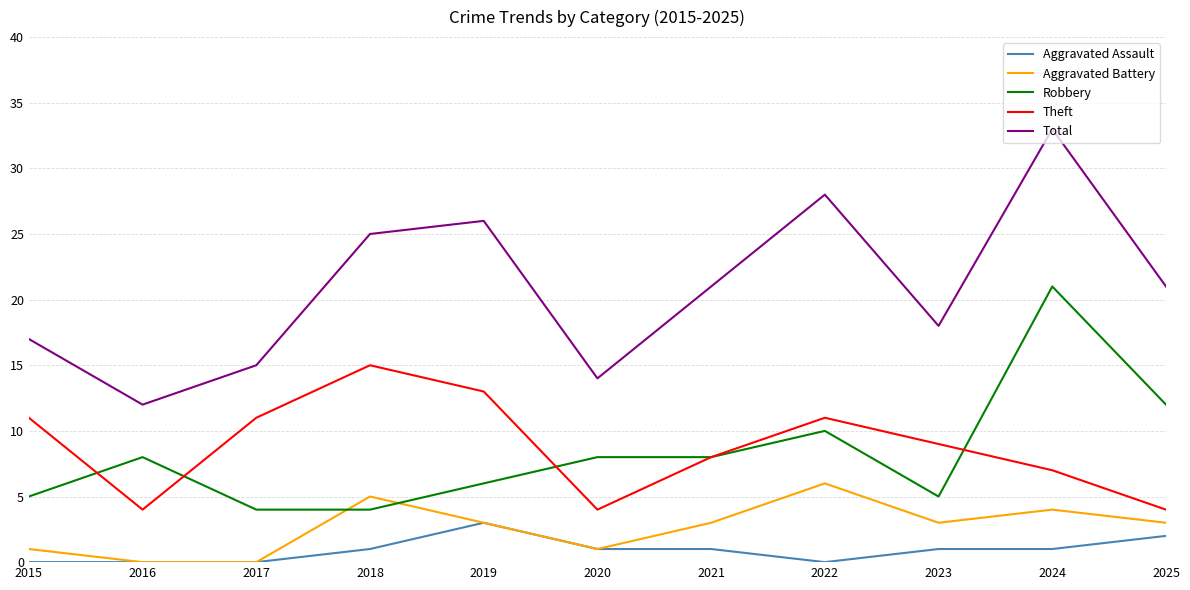

What is the total value across all series at 2015?

34